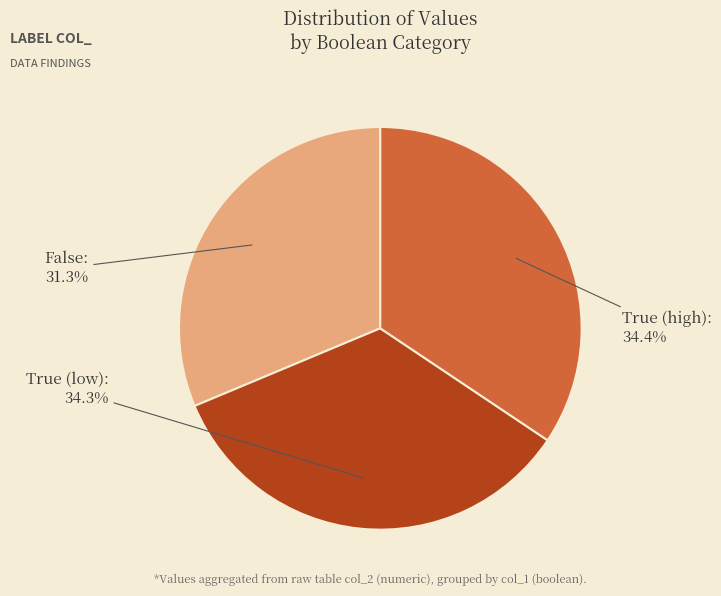

Is there a majority slice in this chart?

No